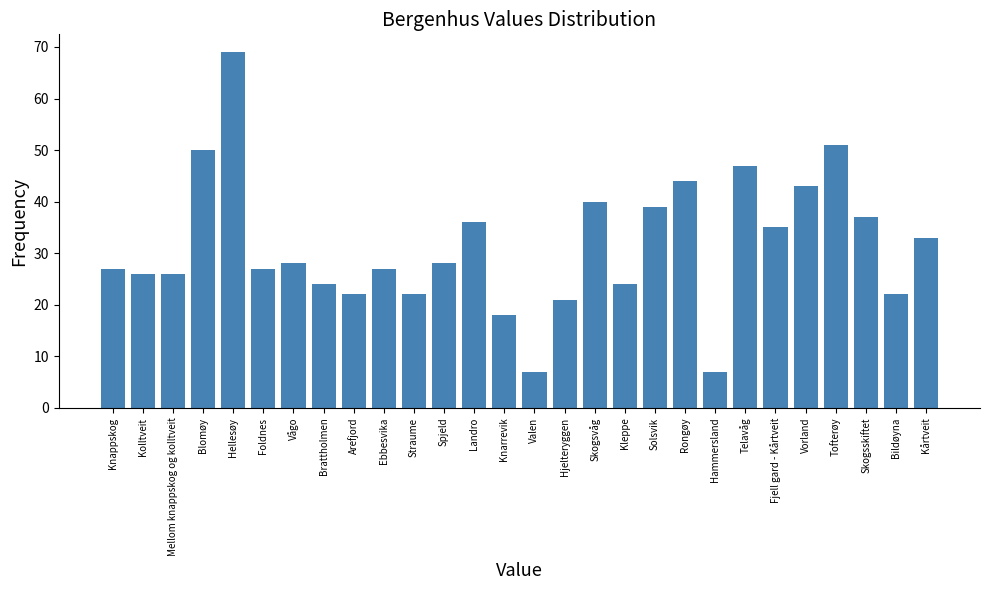

Reading left to right, list all the values displayed in this chart.

27	26	26	50	69	27	28	24	22	27	22	28	36	18	7	21	40	24	39	44	7	47	35	43	51	37	22	33